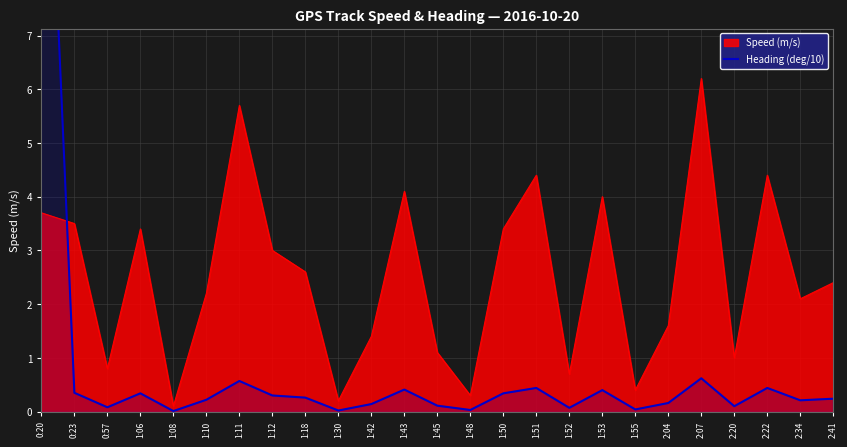

The chart shows a value of 7.0 at 0:20. True or false?

False